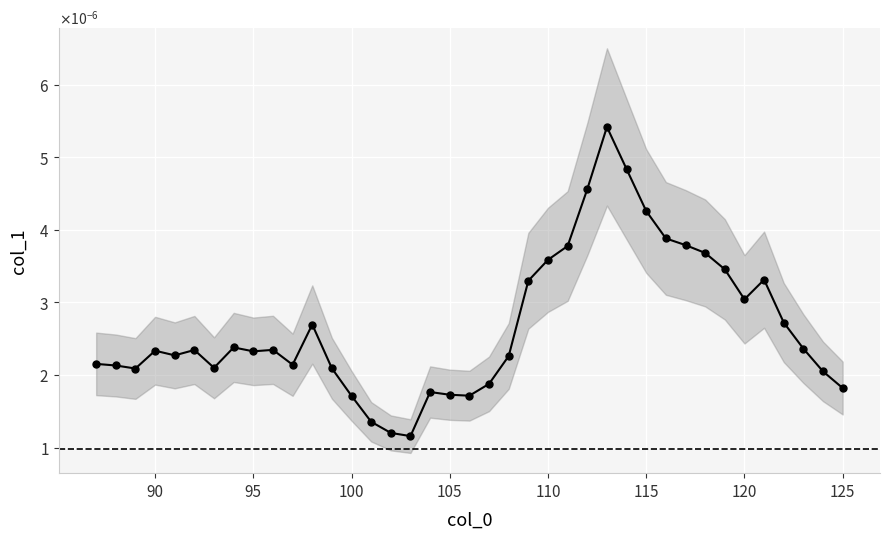

How many lines are shown in the chart?

1